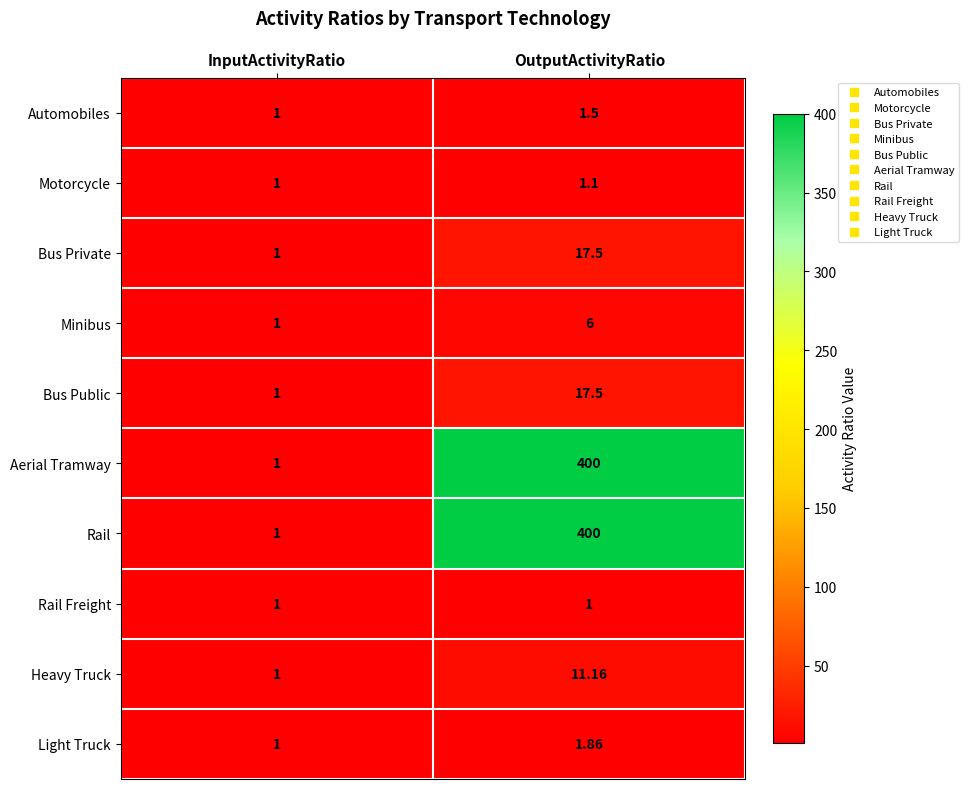

At which category is the sum across all series the highest?

OutputActivityRatio